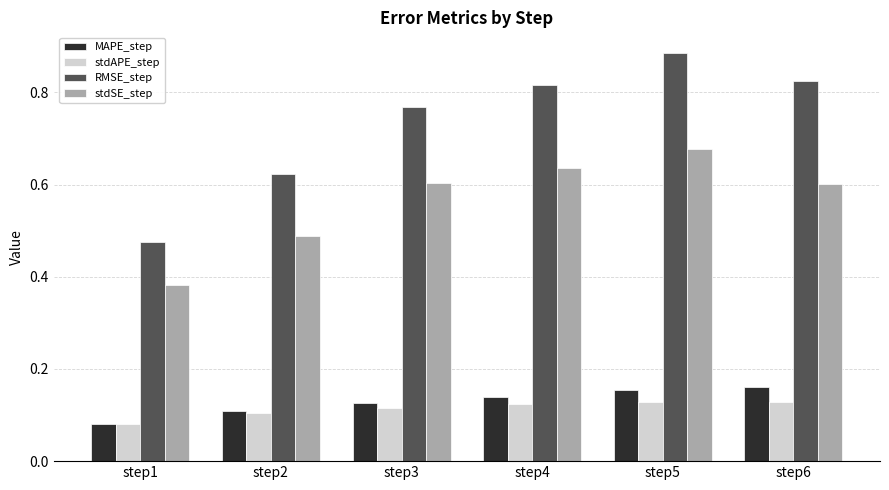

What is the sum of the RMSE_step values at step5 and step4?

1.7